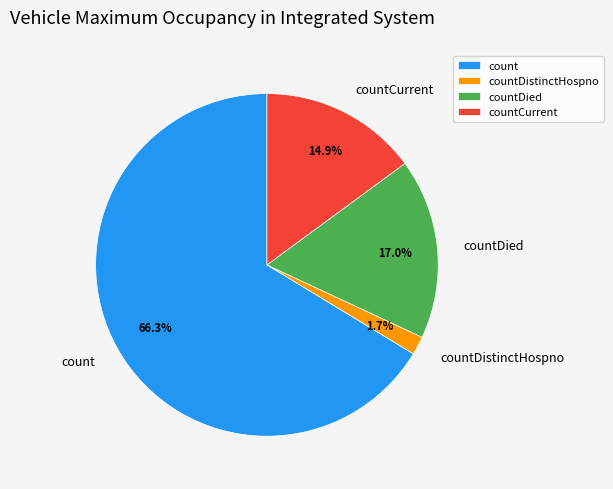

Which slice is the largest?

count